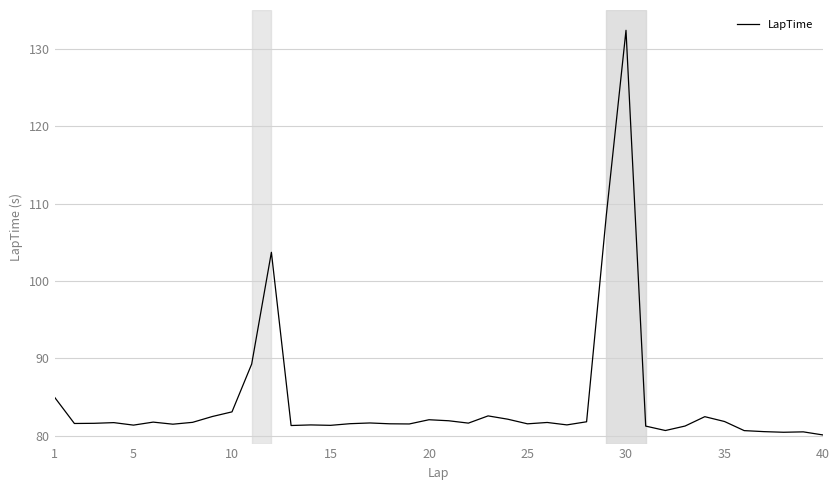

What is the smallest value displayed?

80.1